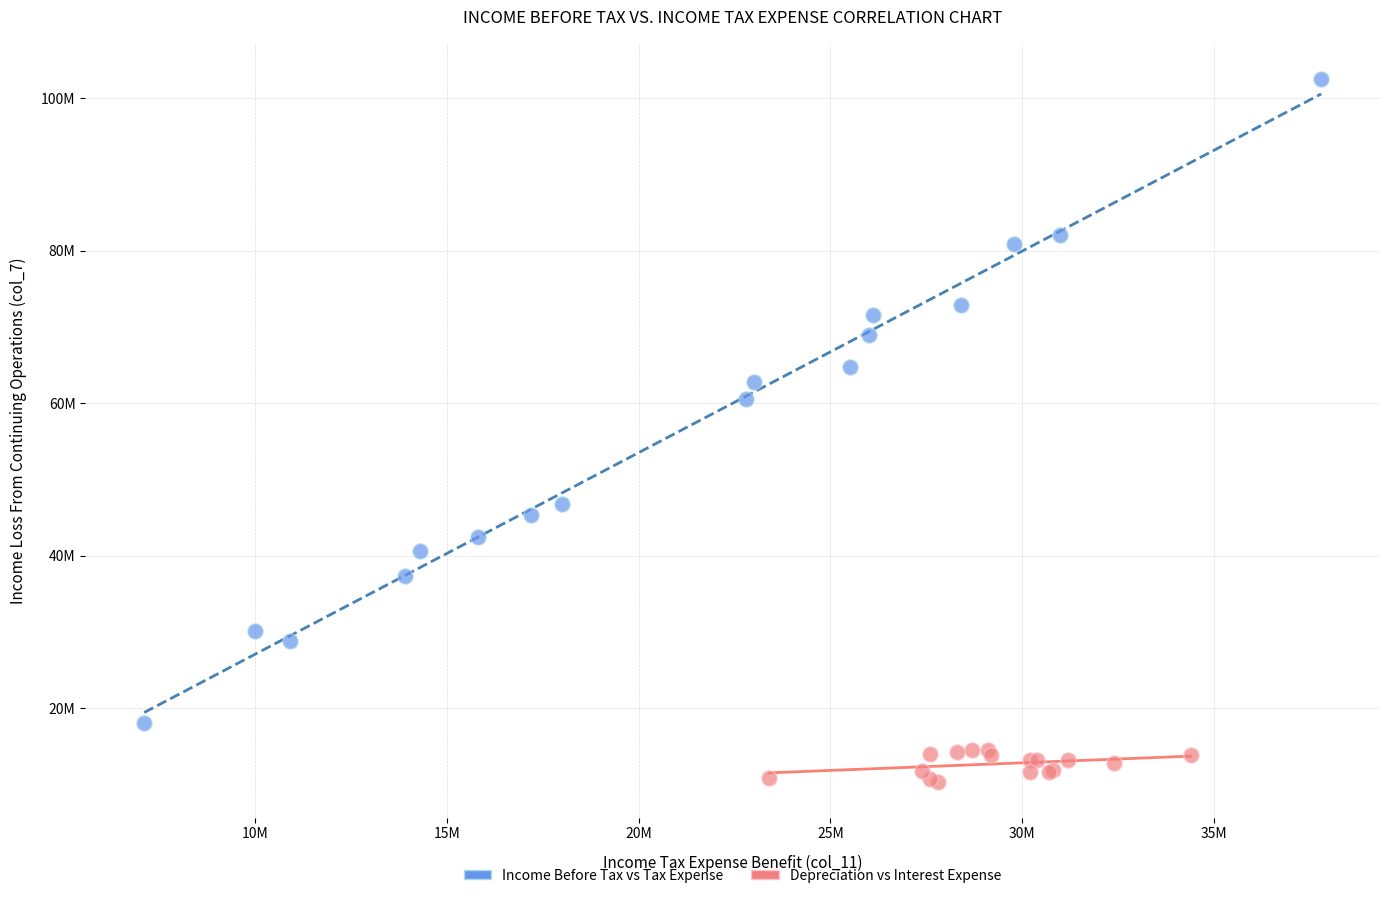

Which series reaches the maximum Y coordinate?

Income Before Tax vs Tax Expense